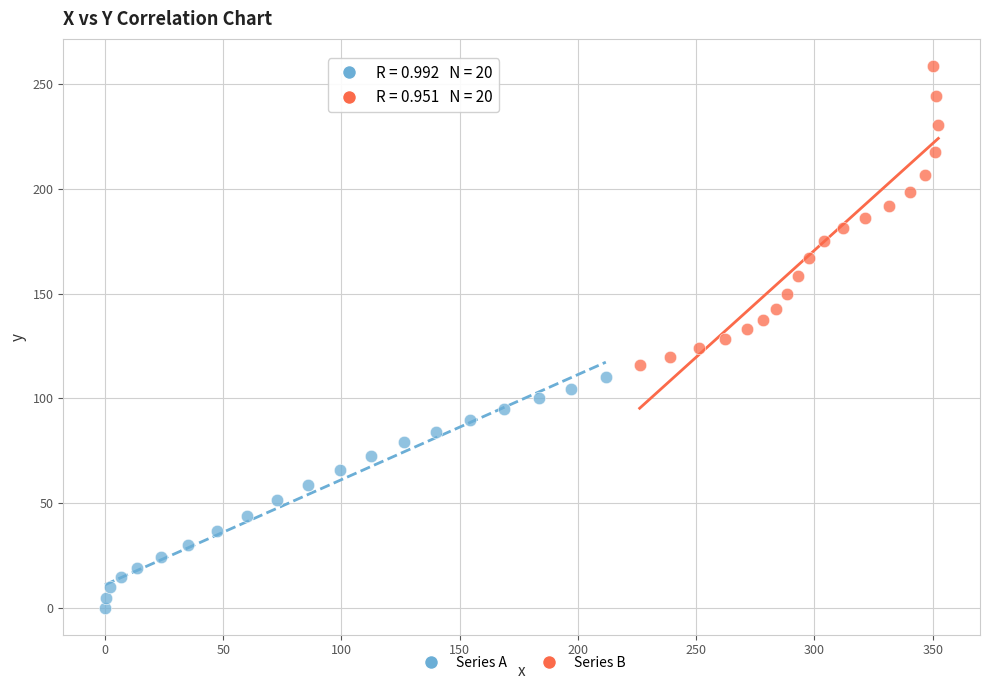

Which series reaches the minimum Y coordinate?

Series A